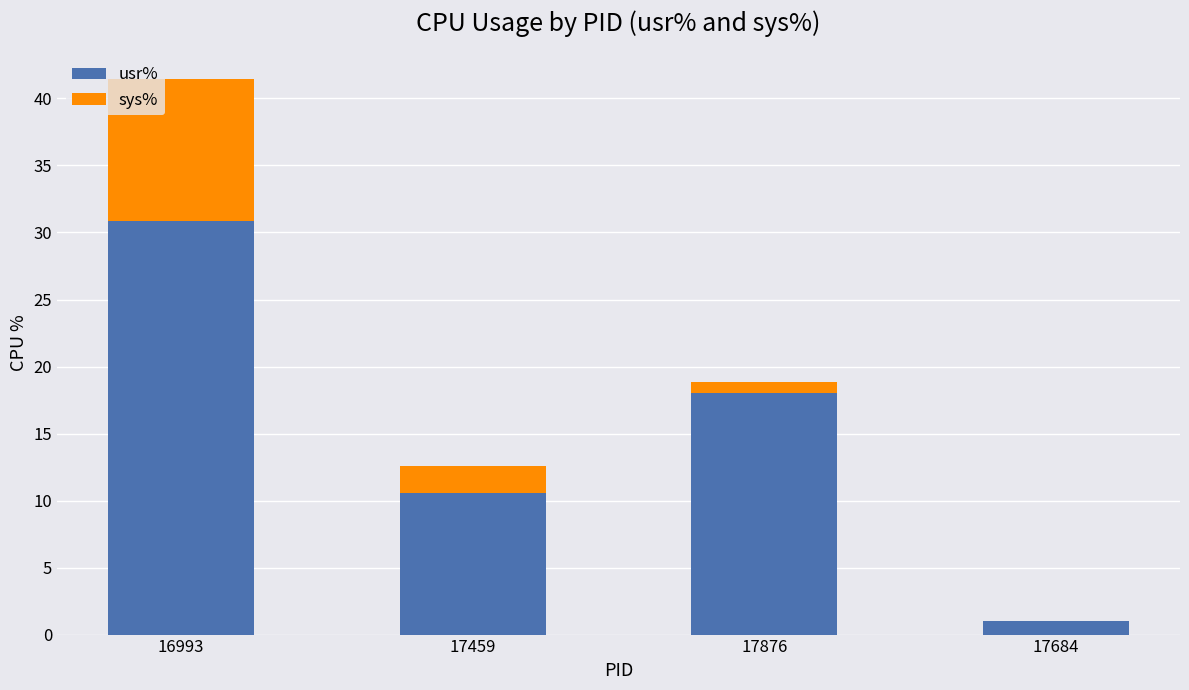

What is the total value across all series at 17684?

1.0